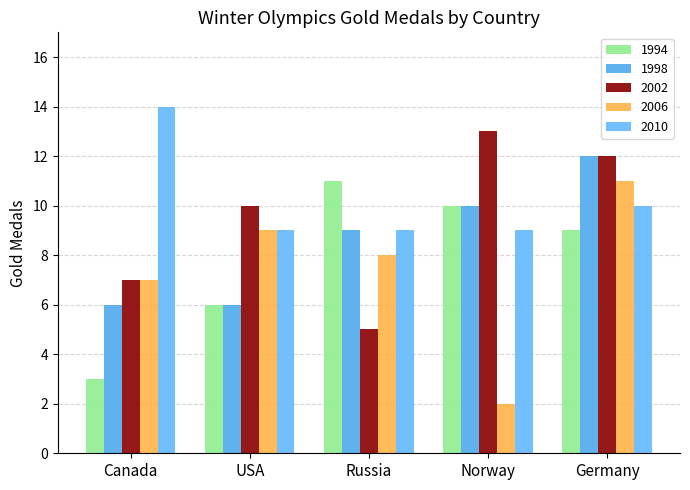

True or false: 1994 has a value of 2 at USA.

False